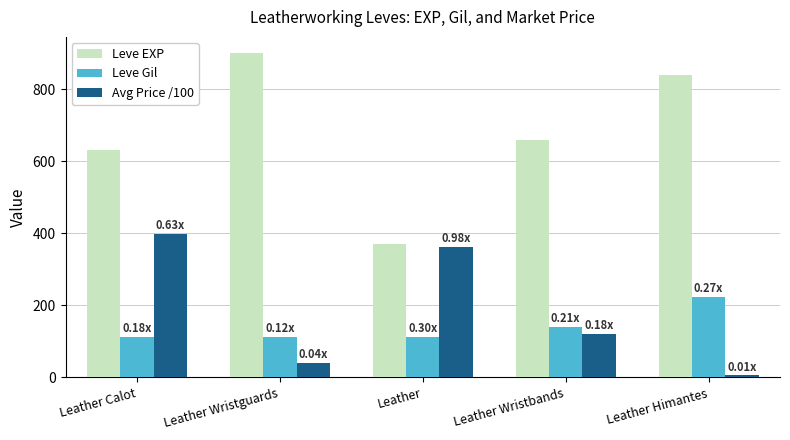

What is the average value of the Leve EXP series?

680.0